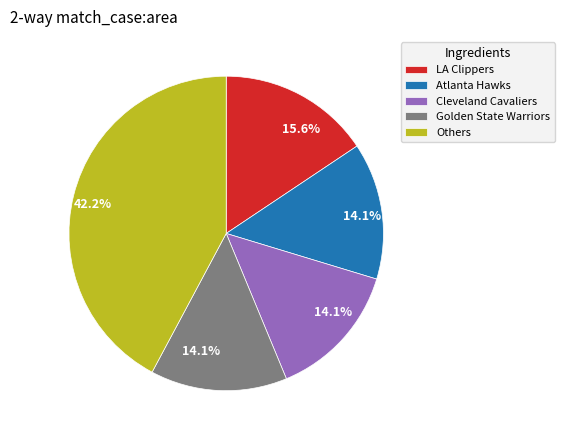

What percentage is the Atlanta Hawks slice, to the nearest percent?

14%